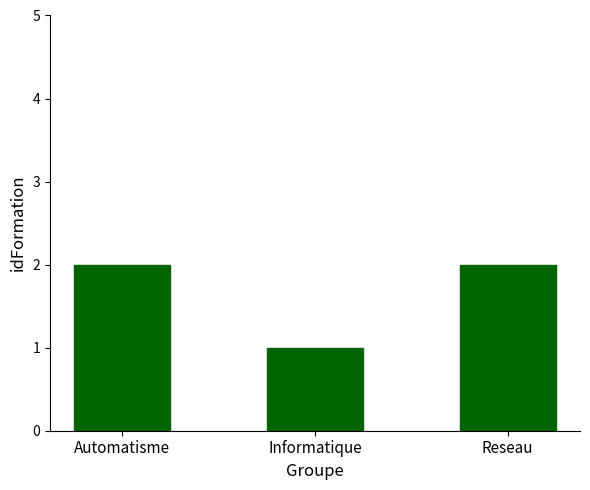

Does the chart contain stacked bars?

No